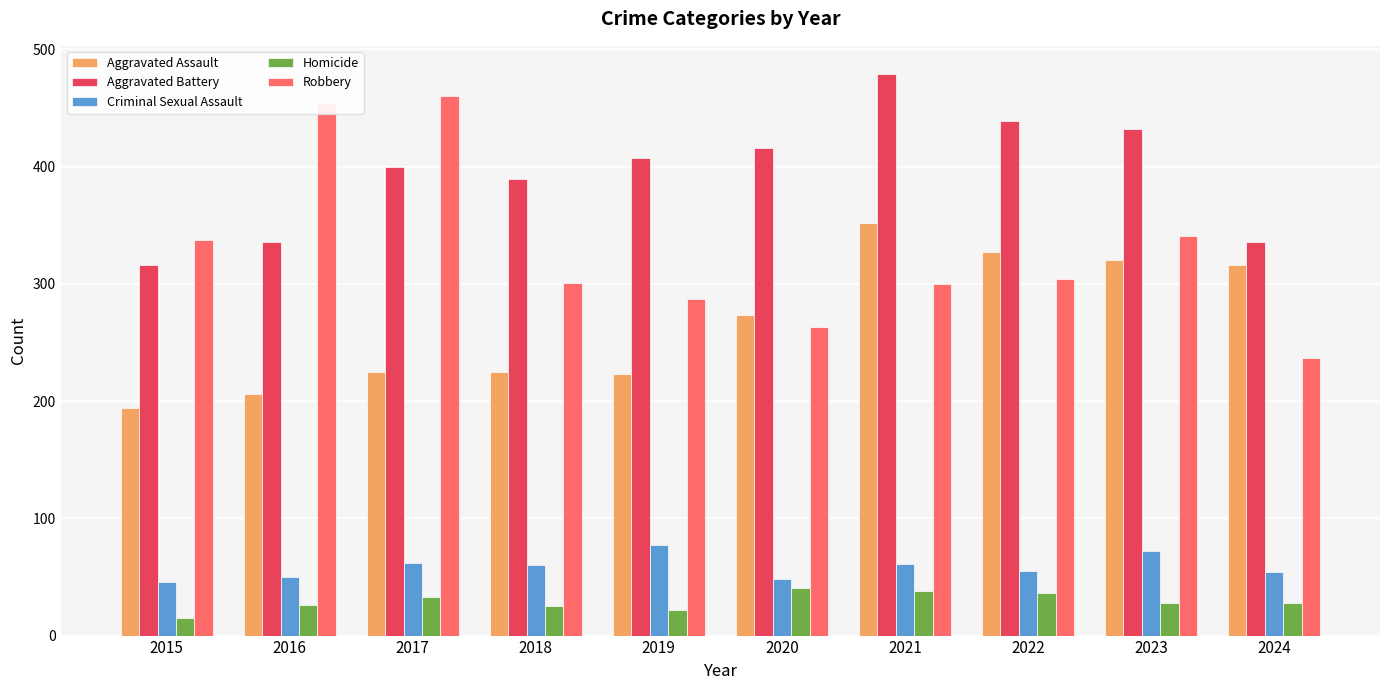

What is the minimum value shown in the chart?

15